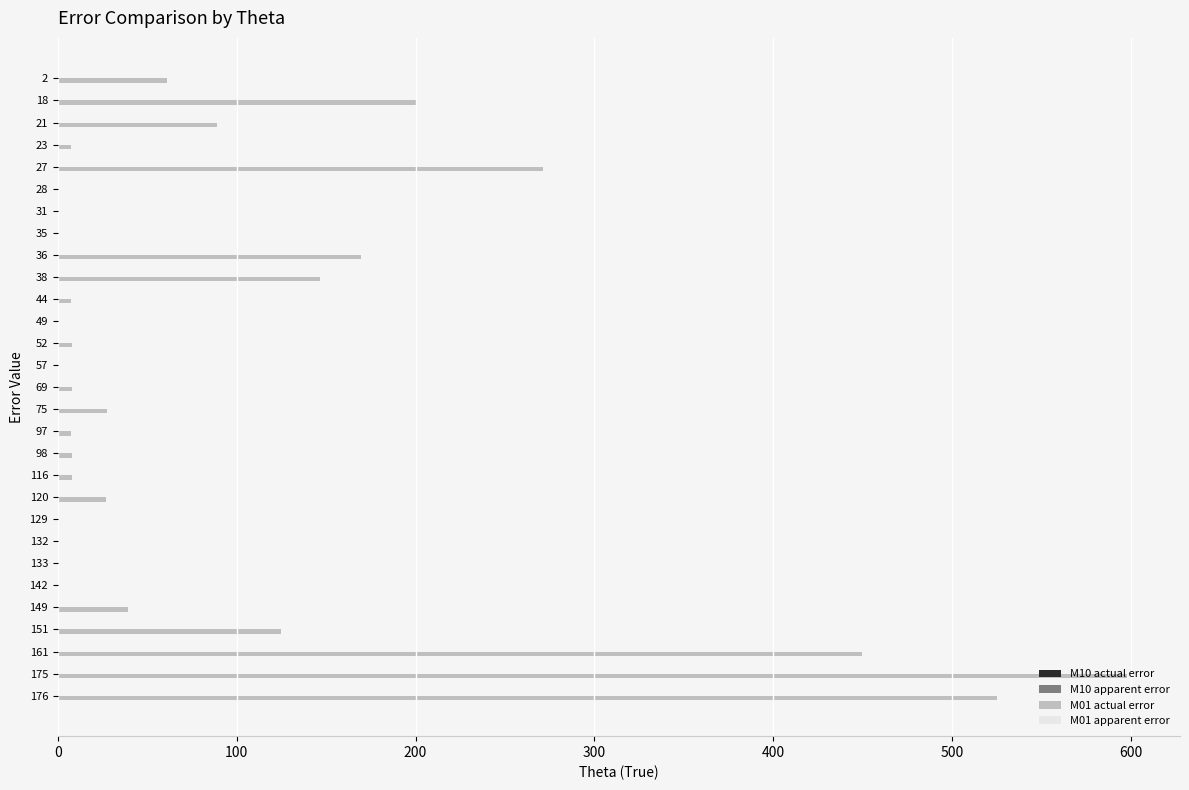

Which series has the largest total across all categories?

M01 actual error